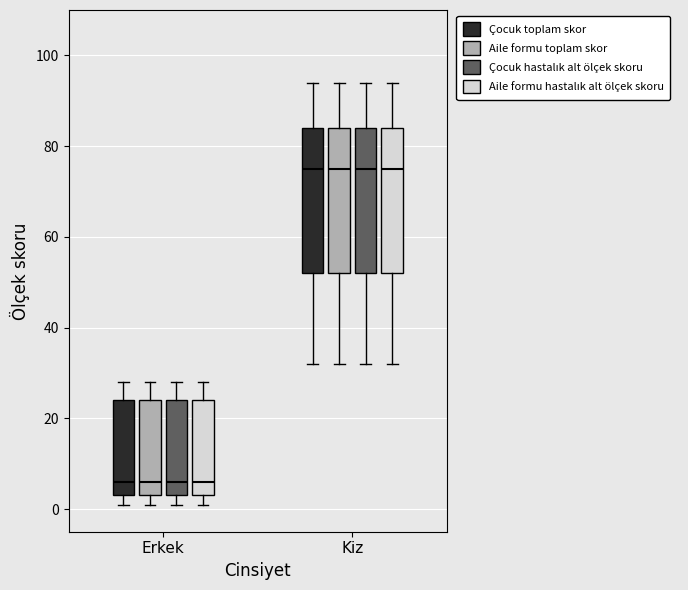

Reading left to right, transcribe this box plot: for each box, give where its median line is, the range the box spans, and where its two whiskers end, as read against the y-axis. The values are not printed on the chart, so give them approximately, as read against the axis.

Erkek (Çocuk toplam skor): median 6, box 4 to 24, whiskers 2 to 28
Erkek (Aile formu toplam skor): median 6, box 4 to 24, whiskers 2 to 28
Erkek (Çocuk hastalık alt ölçek skoru): median 6, box 4 to 24, whiskers 2 to 28
Erkek (Aile formu hastalık alt ölçek skoru): median 6, box 4 to 24, whiskers 2 to 28
Kiz (Çocuk toplam skor): median 76, box 52 to 84, whiskers 32 to 94
Kiz (Aile formu toplam skor): median 76, box 52 to 84, whiskers 32 to 94
Kiz (Çocuk hastalık alt ölçek skoru): median 76, box 52 to 84, whiskers 32 to 94
Kiz (Aile formu hastalık alt ölçek skoru): median 76, box 52 to 84, whiskers 32 to 94